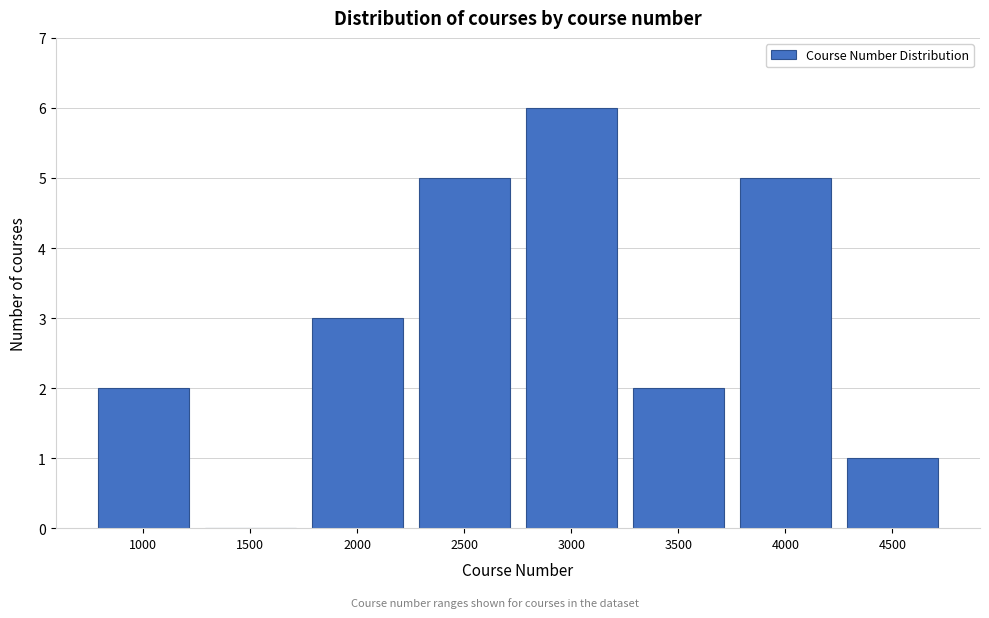

Reading right to left, what are all the values shown in this chart?

4500=1	4000=5	3500=2	3000=6	2500=5	2000=3	1500=0	1000=2